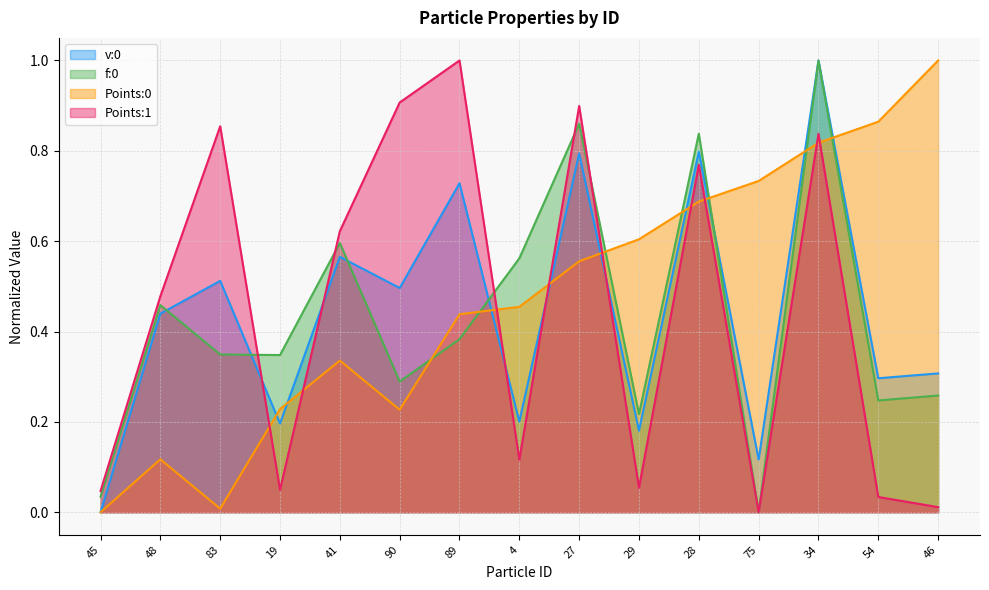

Reading right to left, extract all data points from this chart.

v:0: 46=0.3	54=0.3	34=1.0	75=0.1	28=0.8	29=0.2	27=0.8	4=0.2	89=0.7	90=0.5	41=0.6	19=0.2	83=0.5	48=0.4	45=0.0
f:0: 46=0.3	54=0.2	34=1.0	75=0.0	28=0.8	29=0.2	27=0.9	4=0.6	89=0.4	90=0.3	41=0.6	19=0.3	83=0.3	48=0.5	45=0.0
Points:0: 46=1.0	54=0.9	34=0.8	75=0.7	28=0.7	29=0.6	27=0.6	4=0.5	89=0.4	90=0.2	41=0.3	19=0.2	83=0.0	48=0.1	45=0.0
Points:1: 46=0.0	54=0.0	34=0.8	75=0.0	28=0.8	29=0.1	27=0.9	4=0.1	89=1.0	90=0.9	41=0.6	19=0.0	83=0.9	48=0.5	45=0.0